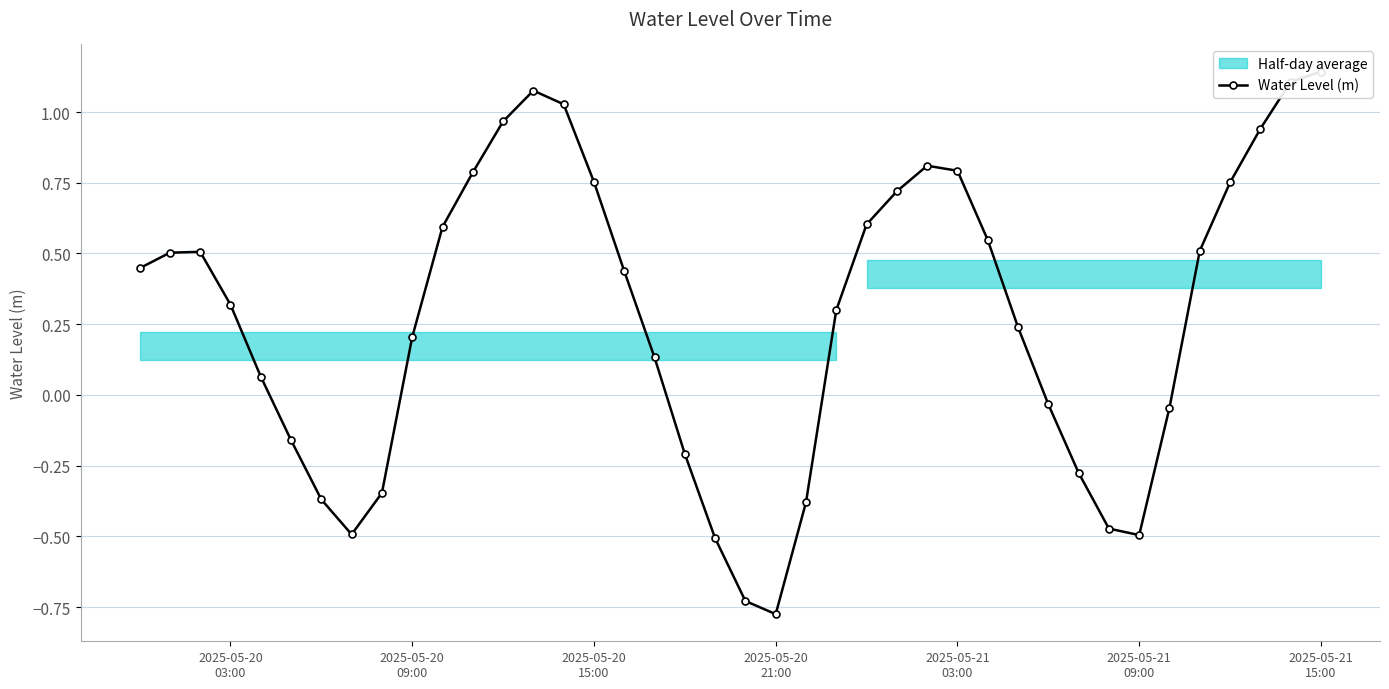

Reading left to right, extract all data points from this chart.

0.4	0.5	0.5	0.3	0.1	-0.2	-0.4	-0.5	-0.3	0.2	0.6	0.8	1.0	1.1	1.0	0.8	0.4	0.1	-0.2	-0.5	-0.7	-0.8	-0.4	0.3	0.6	0.7	0.8	0.8	0.5	0.2	-0.0	-0.3	-0.5	-0.5	-0.0	0.5	0.8	0.9	1.1	1.1